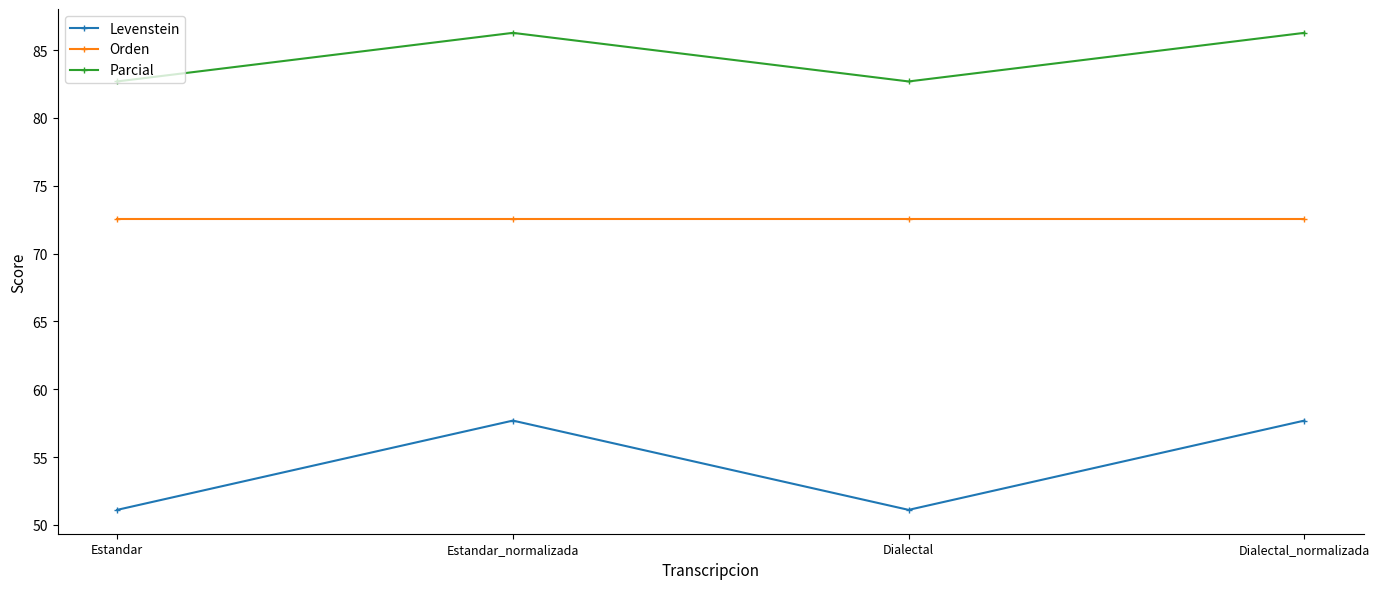

What is the label of the 1st point from the left?

Estandar